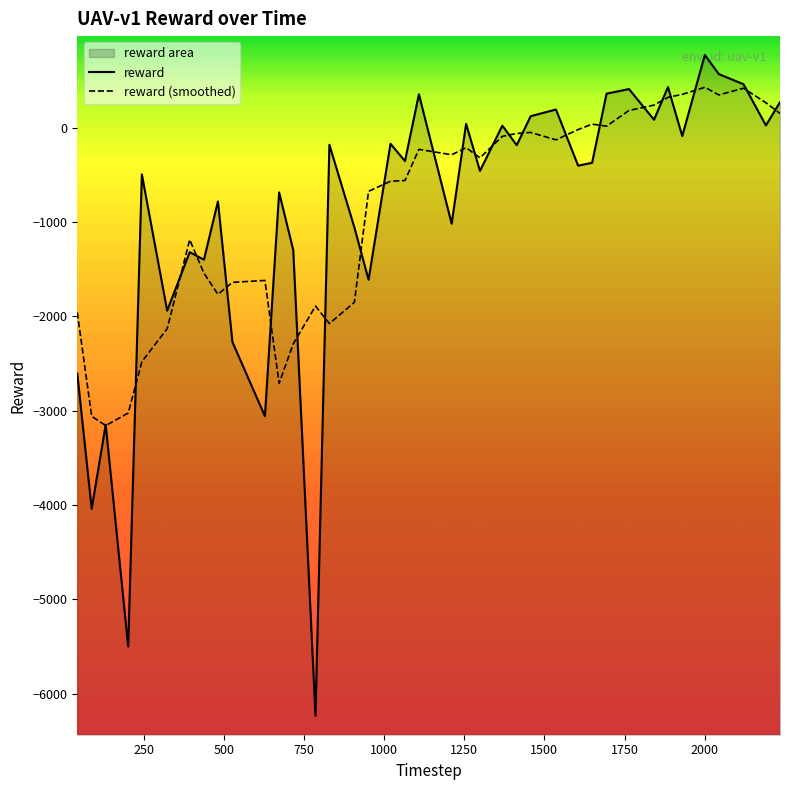

Which series has the largest total across all categories?

reward (smoothed)